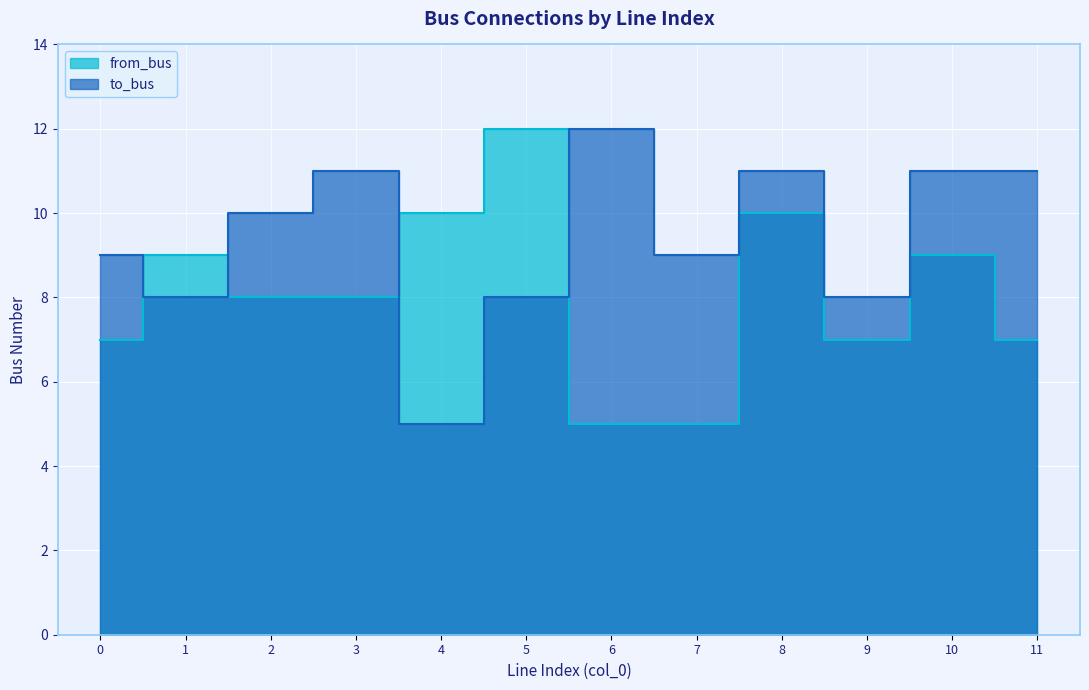

Reading left to right, what are all the values shown in this chart?

from_bus: 0=7	1=9	2=8	3=8	4=10	5=12	6=5	7=5	8=10	9=7	10=9	11=7
to_bus: 0=9	1=8	2=10	3=11	4=5	5=8	6=12	7=9	8=11	9=8	10=11	11=11